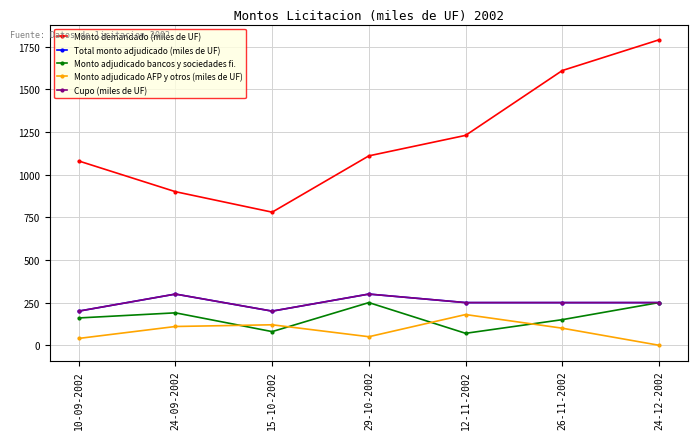

At which category is the sum across all series the highest?

24-12-2002